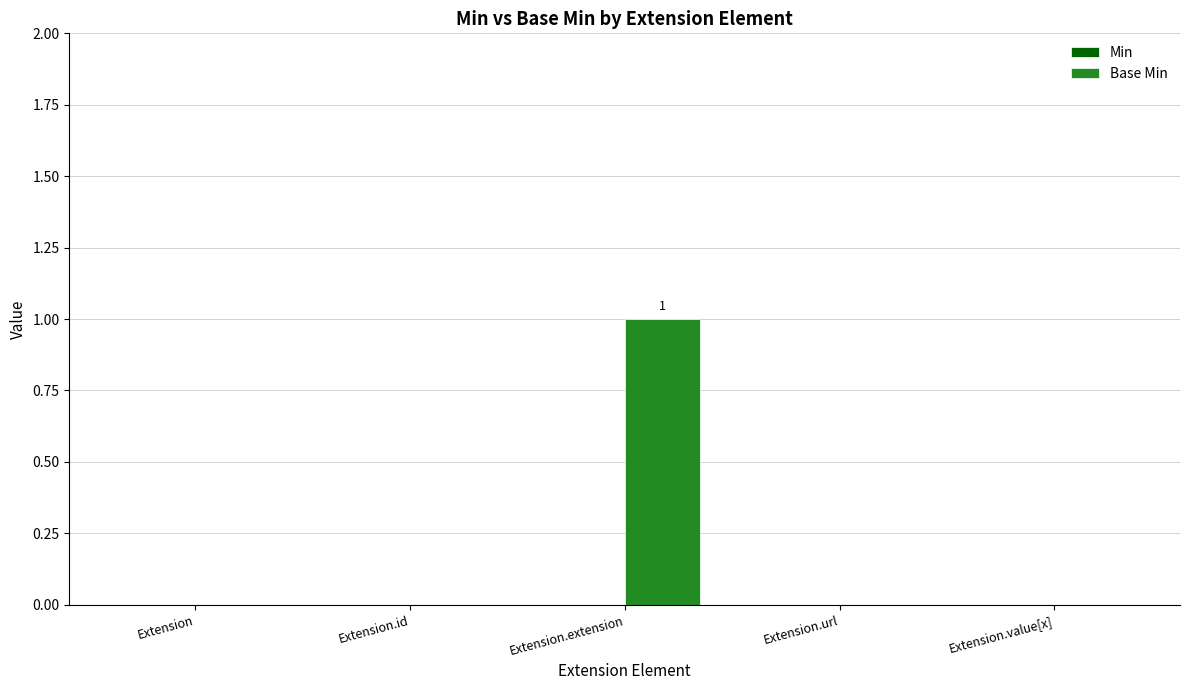

Which category has the highest value across all series?

Extension.extension